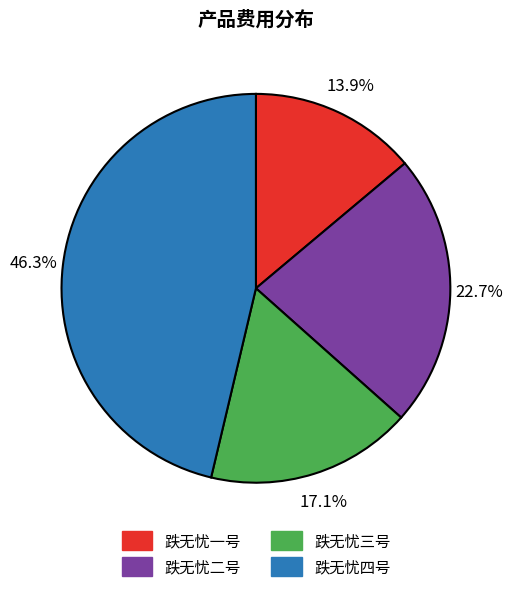

Is it true that 跌无忧一号 is 27% of the pie?

False